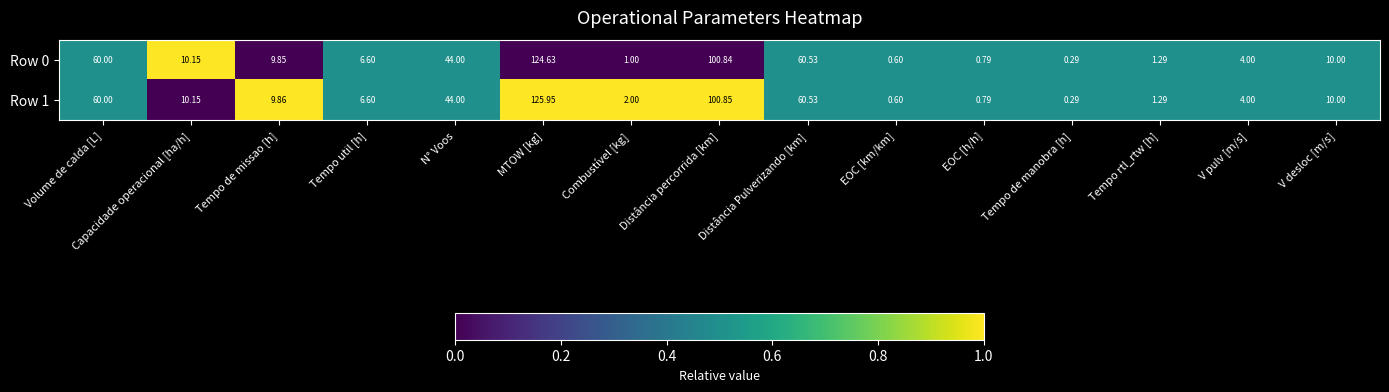

Which label corresponds to the smallest value in the chart?

Tempo de manobra [h]